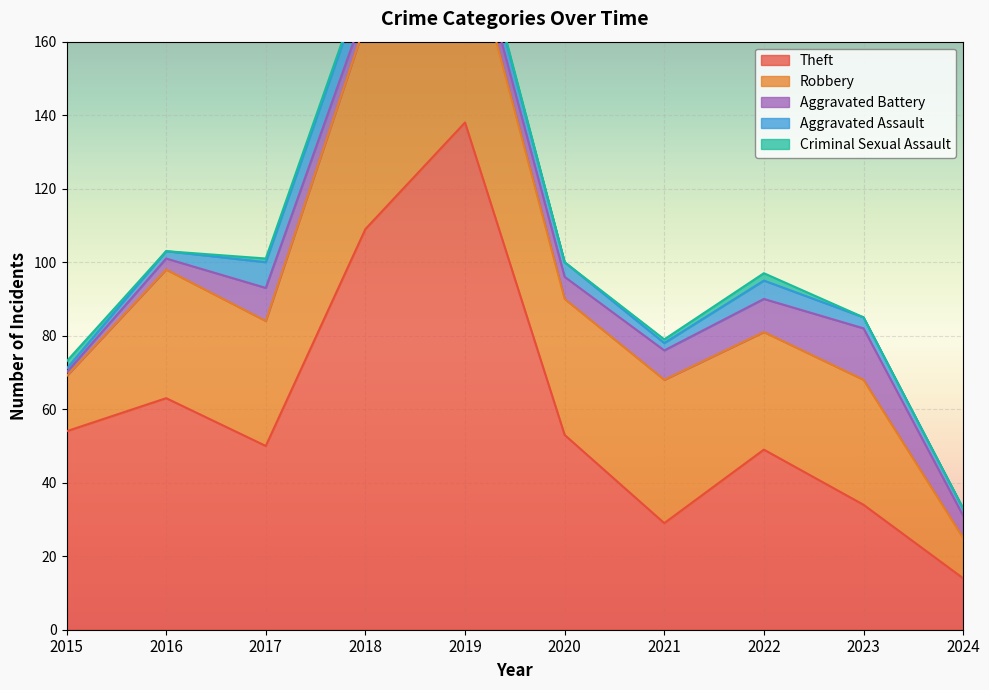

What is the maximum value for Theft?

138